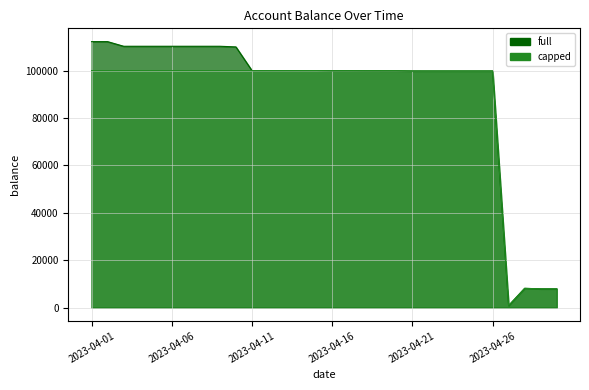

Is the value of capped at 2023-04-26 greater than the value of full at 2023-04-13?

No